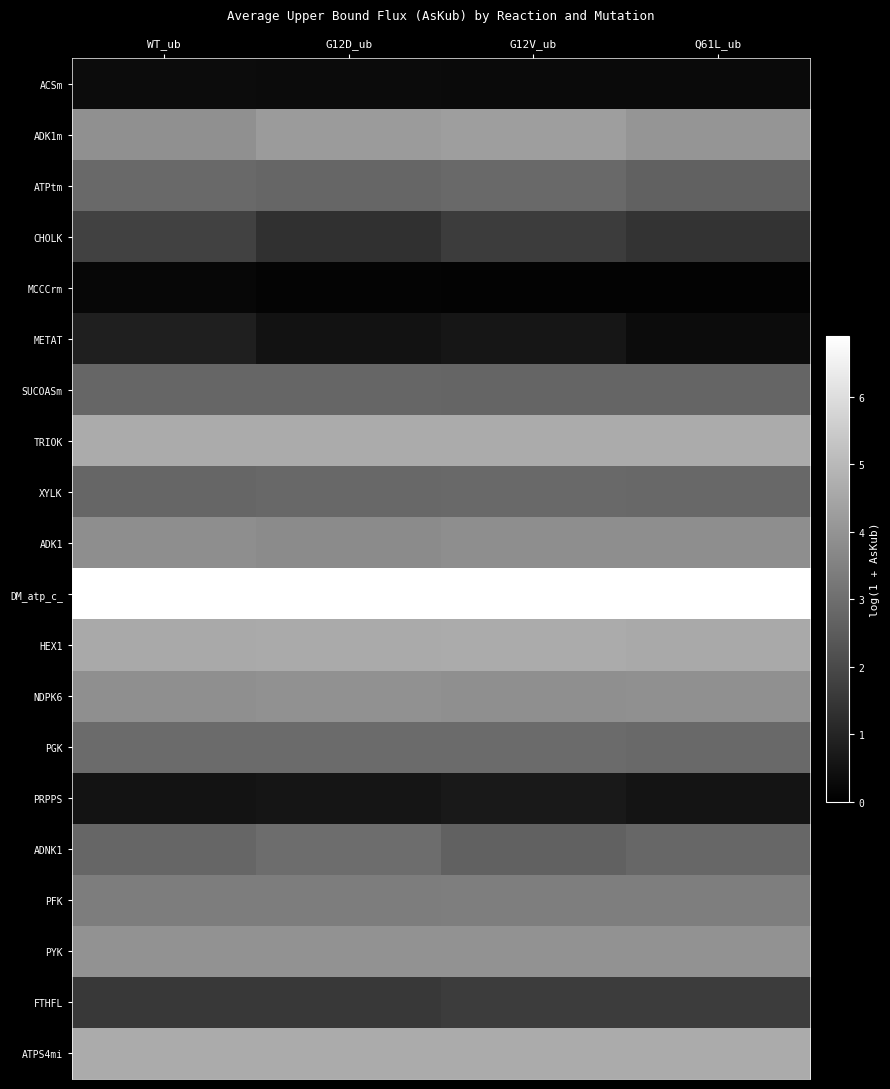

At how many categories does at least one series exceed 4?

4